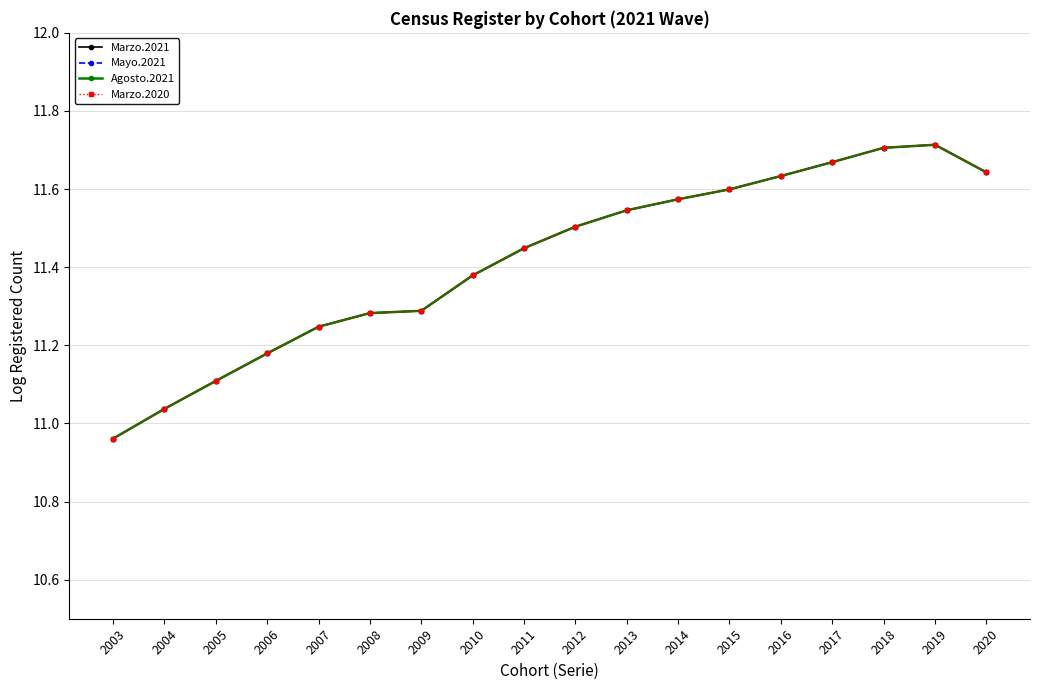

What is the smallest value displayed?

11.0